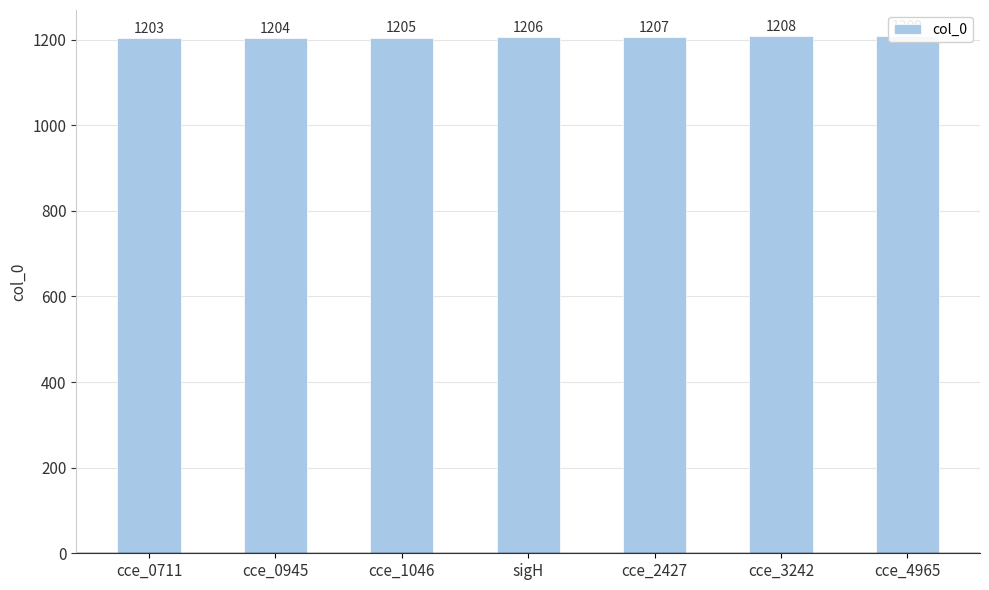

At which label is the value closest to 1206?

sigH